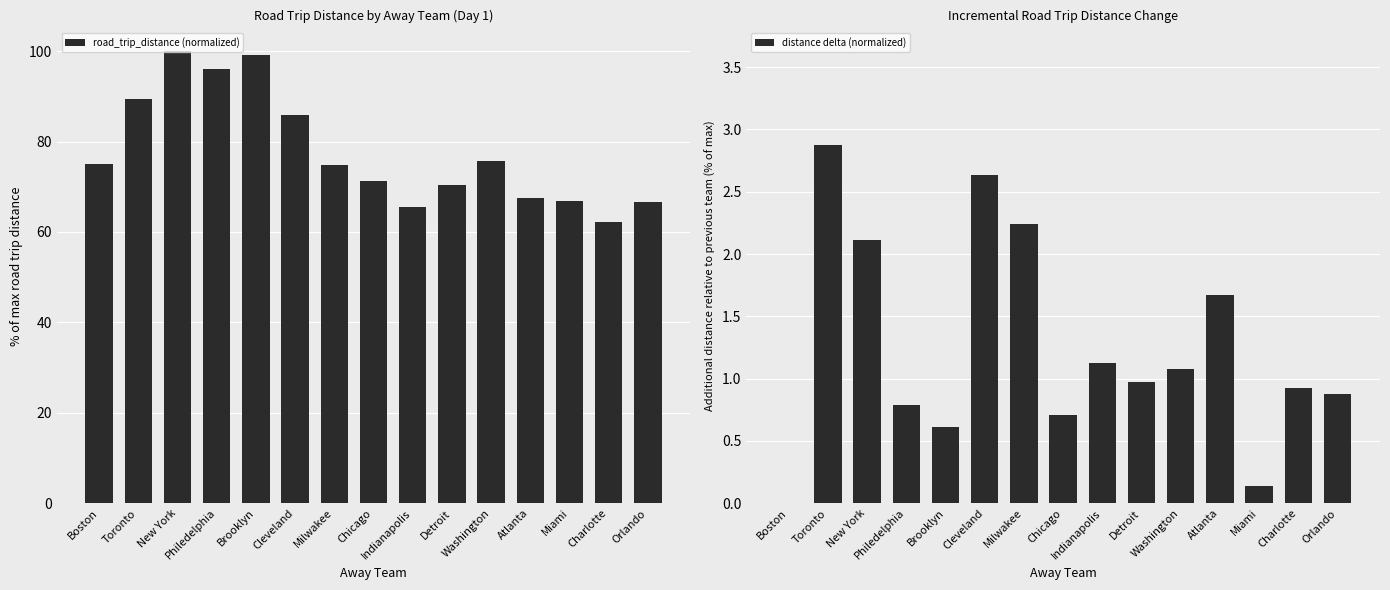

Rank the series at Boston from highest to lowest value.

road_trip_distance (normalized), distance delta (normalized)